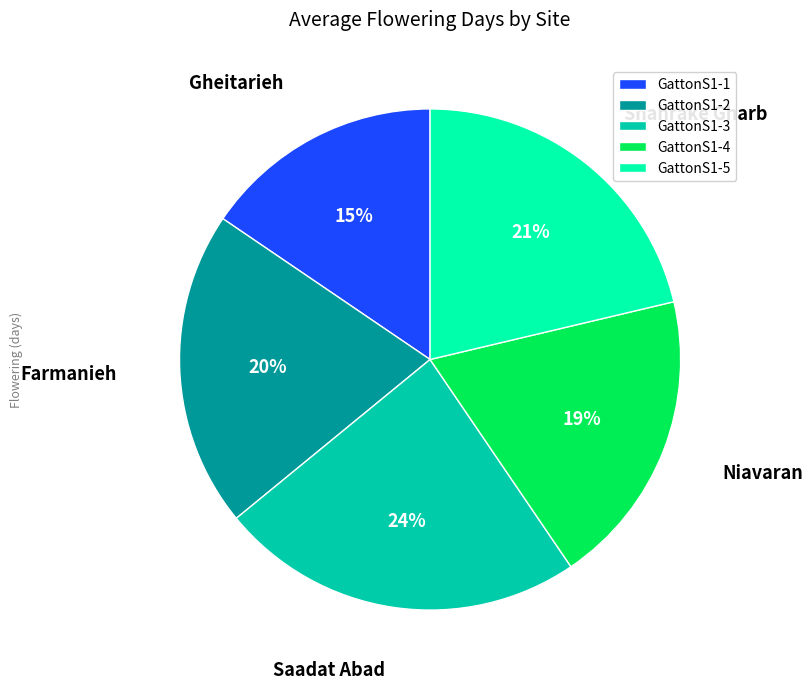

To the nearest percent, what percentage of the pie is GattonS1-3?

24%